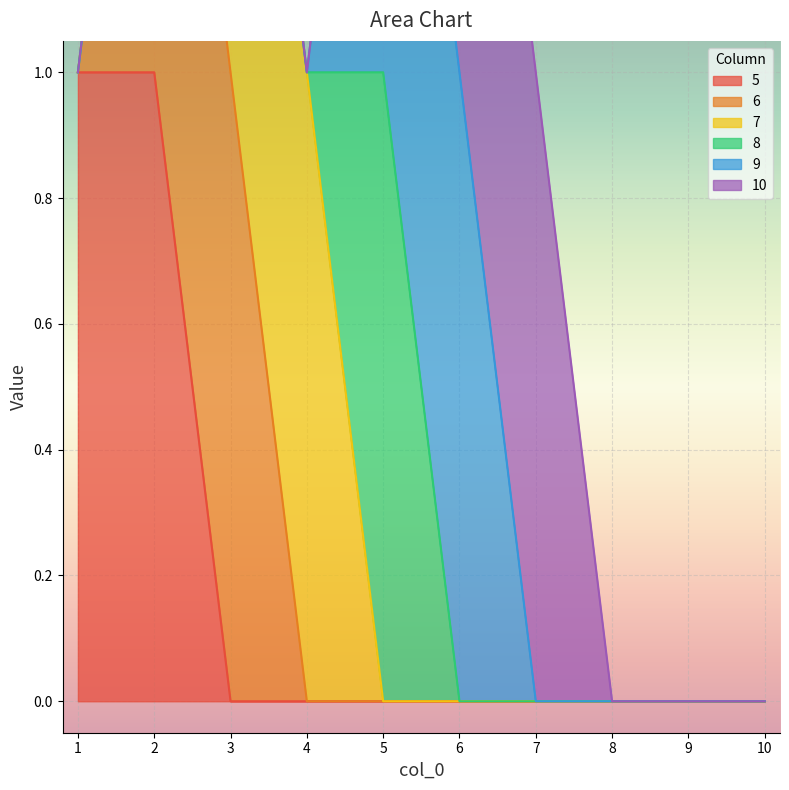

Reading left to right, what are all the values shown in this chart?

5: 1	1	0	0	0	0	0	0	0	0
6: 0	1	1	0	0	0	0	0	0	0
7: 0	0	1	1	0	0	0	0	0	0
8: 0	0	0	0	1	0	0	0	0	0
9: 0	0	0	0	1	1	0	0	0	0
10: 0	0	0	0	0	1	1	0	0	0